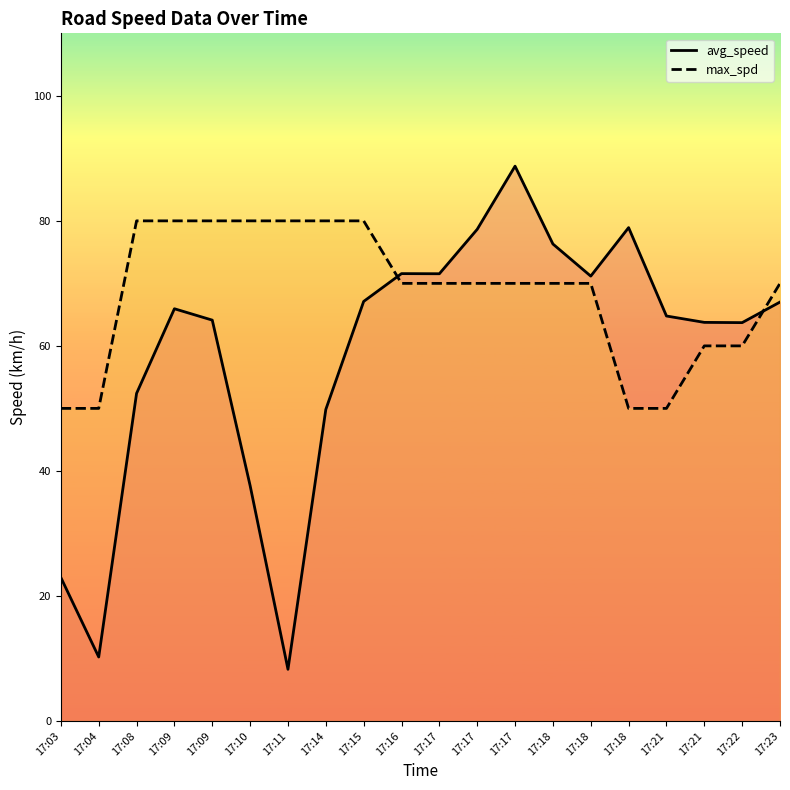

What is the spread (max minus min) of values at 17:18?

6.3